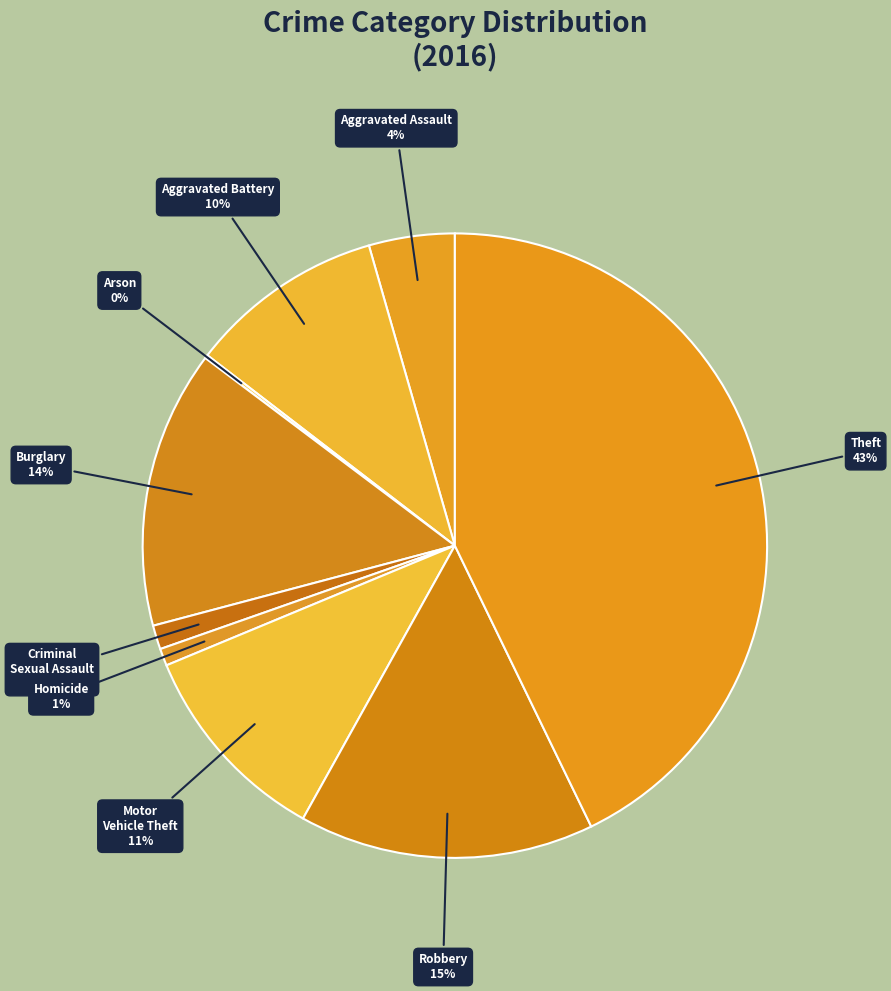

To the nearest percent, what is the difference between the Aggravated Battery and Theft slice percentages?

33%